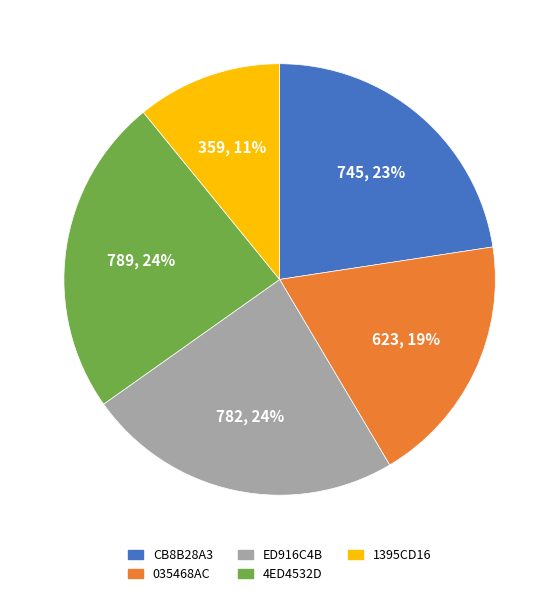

Which category has the smallest portion of the pie?

1395CD16